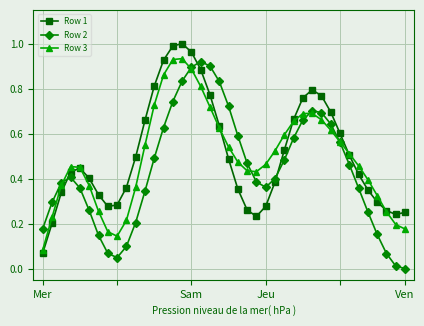

In Row 2, how many points are higher than both neighbors (excluding endpoints)?

3